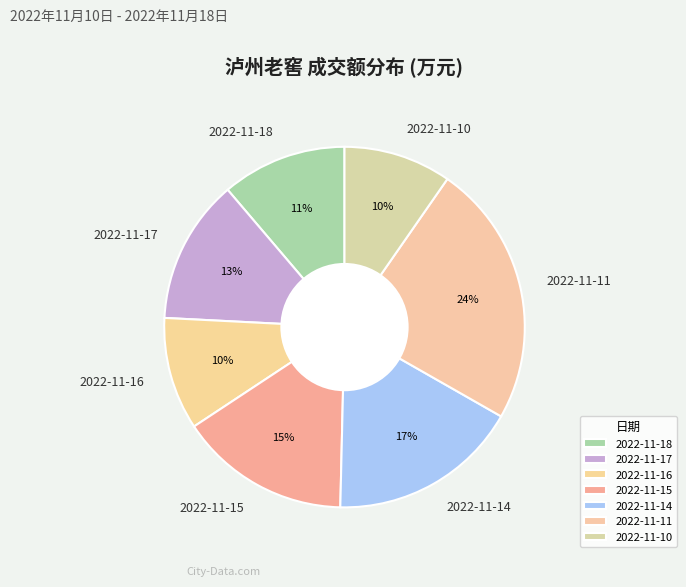

How many segments does this pie chart have?

7